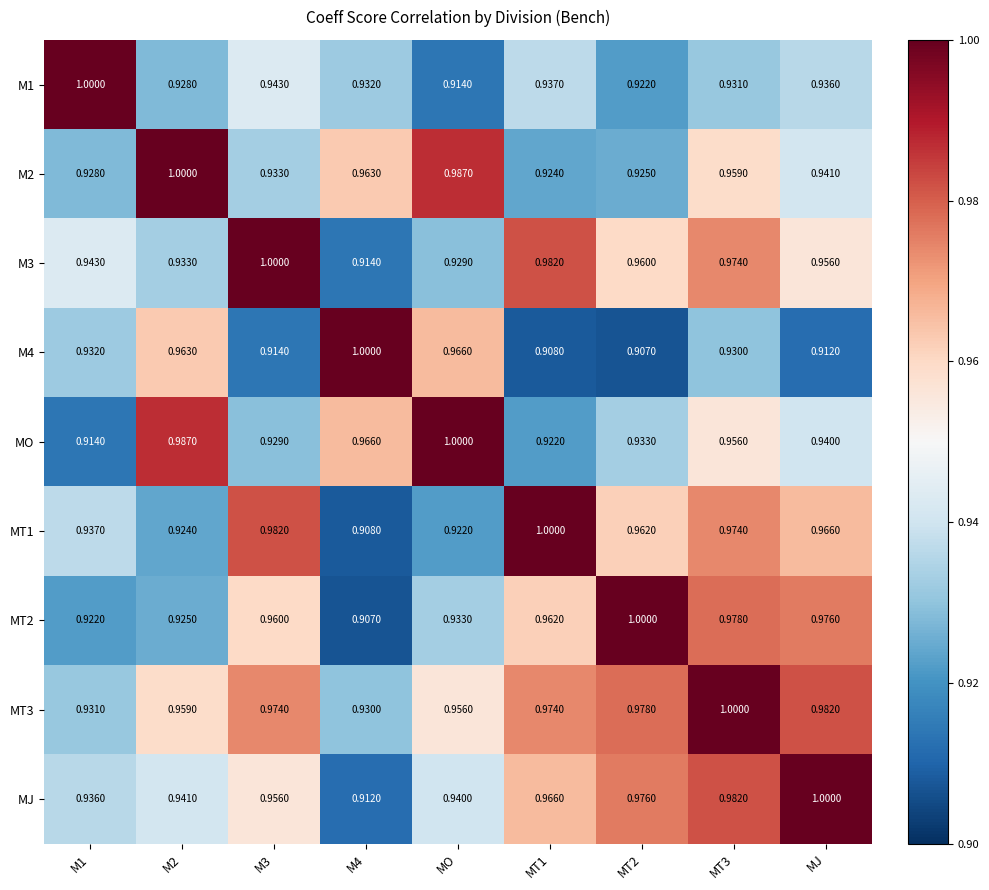

How many series are shown in this chart?

9